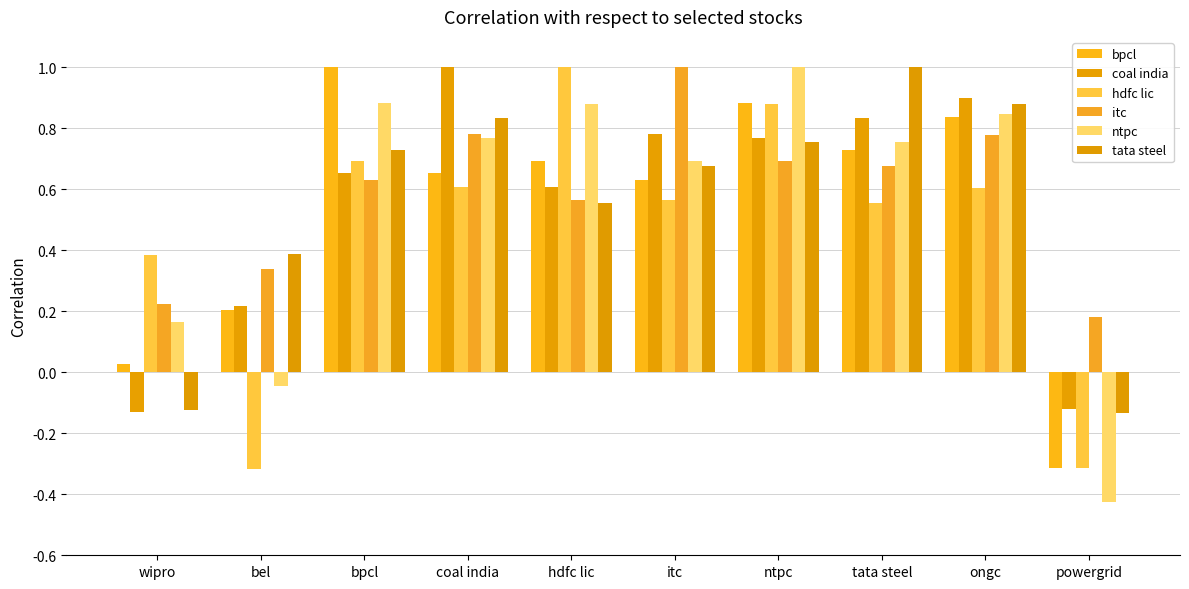

What is the total value across all series at itc?

4.3